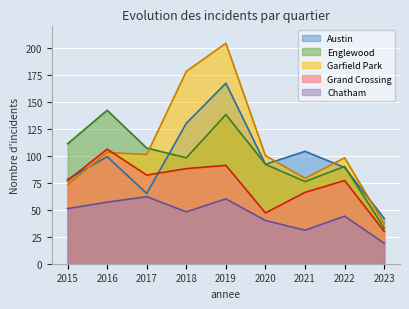

What is the total value across all series at 2016?

507